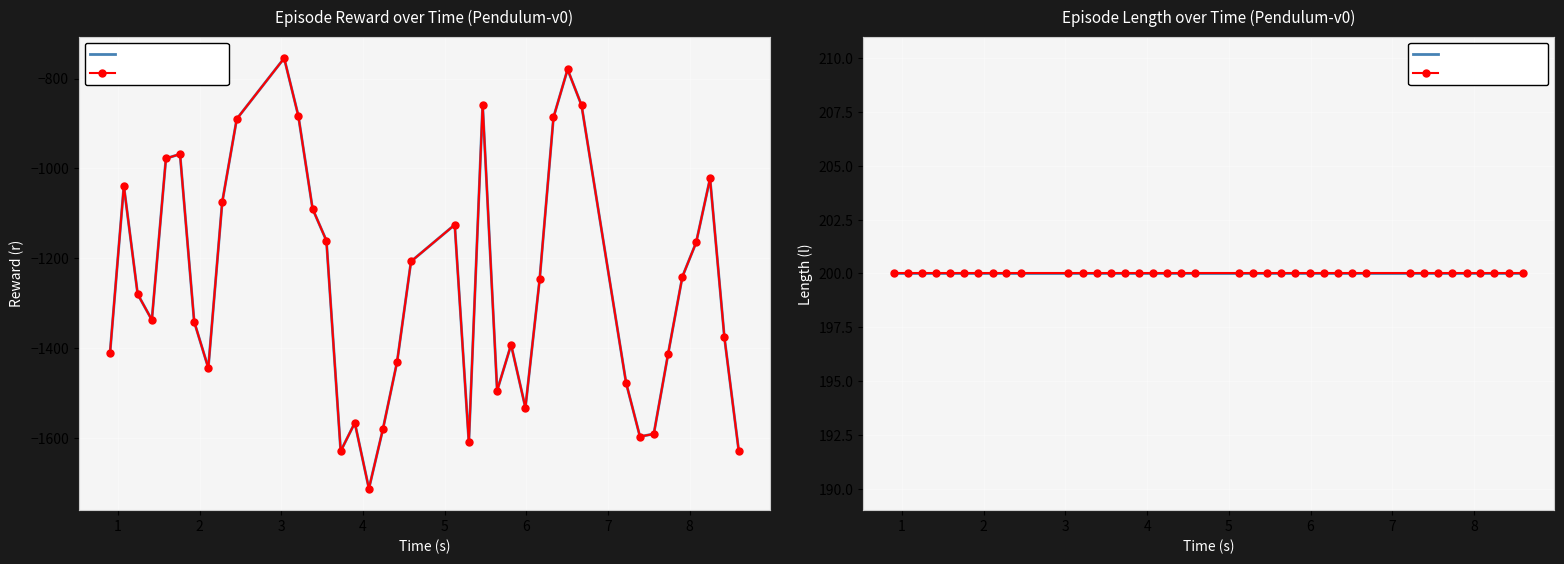

What is the value of the Reward Function point at the 3rd from the left?

-1279.5